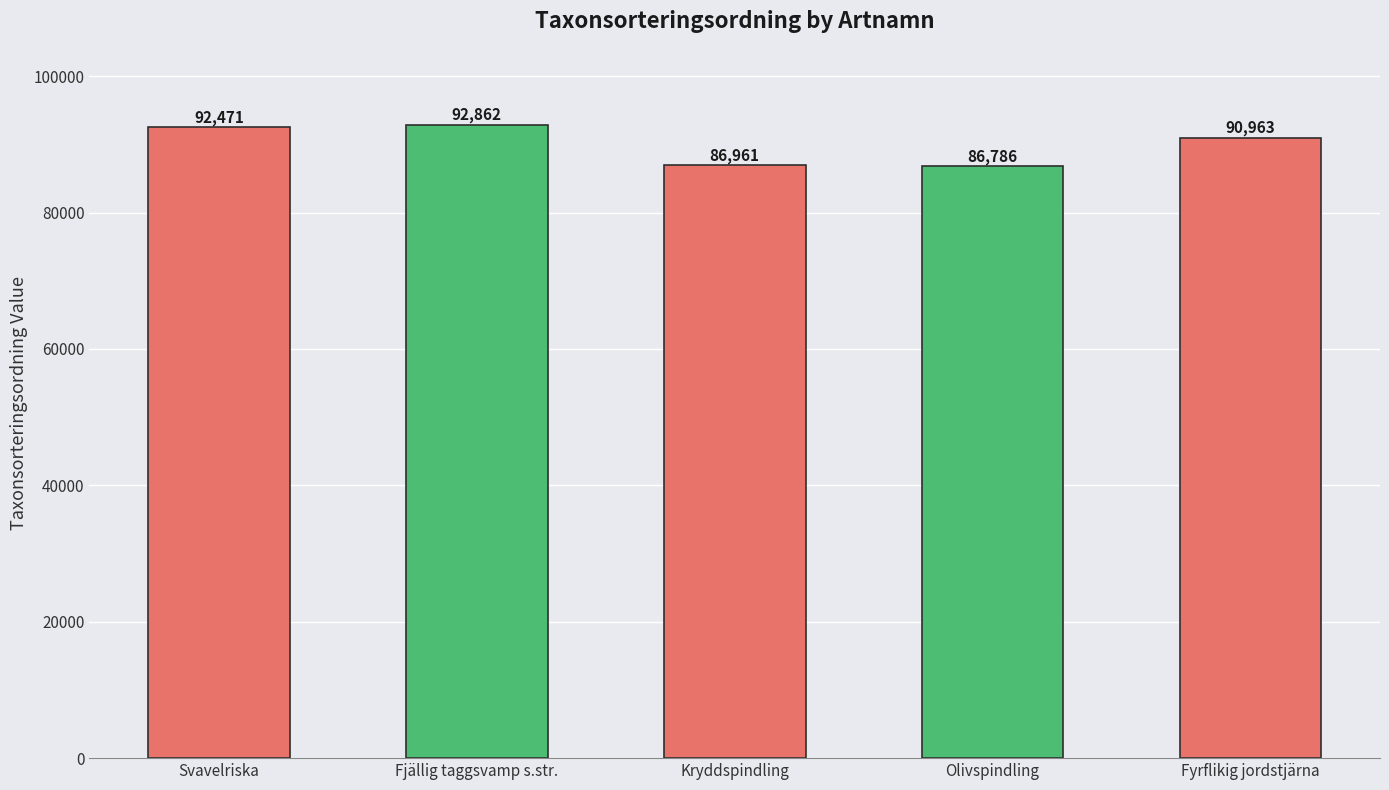

List the labels in order of value, largest first.

Fjällig taggsvamp s.str., Svavelriska, Fyrflikig jordstjärna, Kryddspindling, Olivspindling